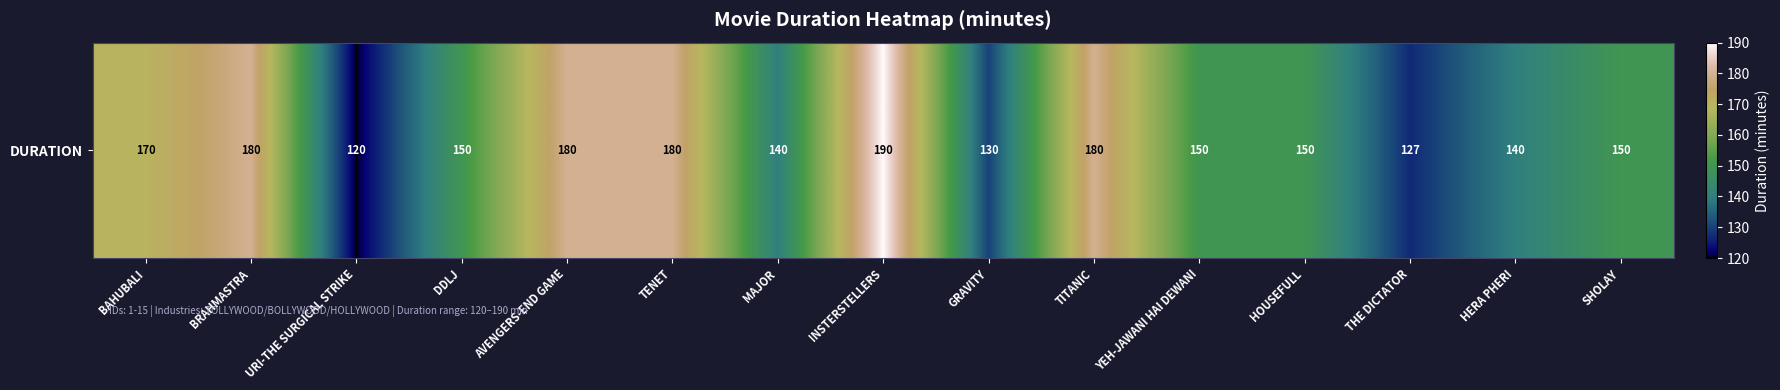

The value at SHOLAY is 205. True or false?

False